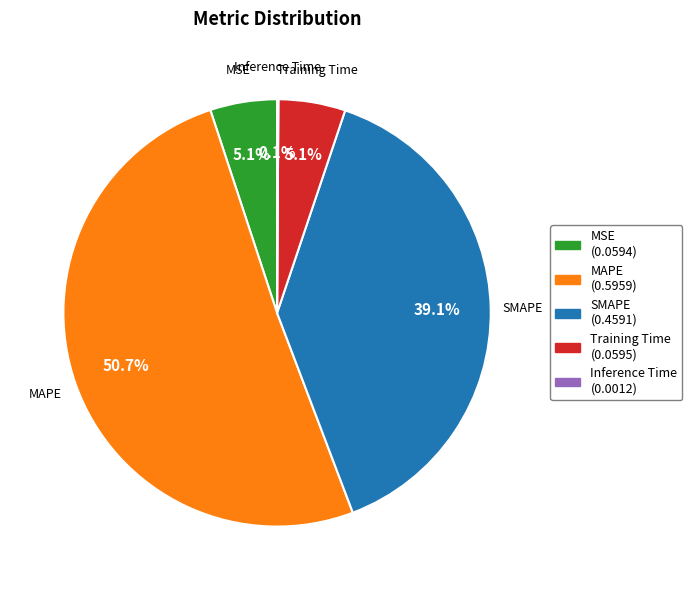

What percentage is NOT represented by SMAPE?

60.9%